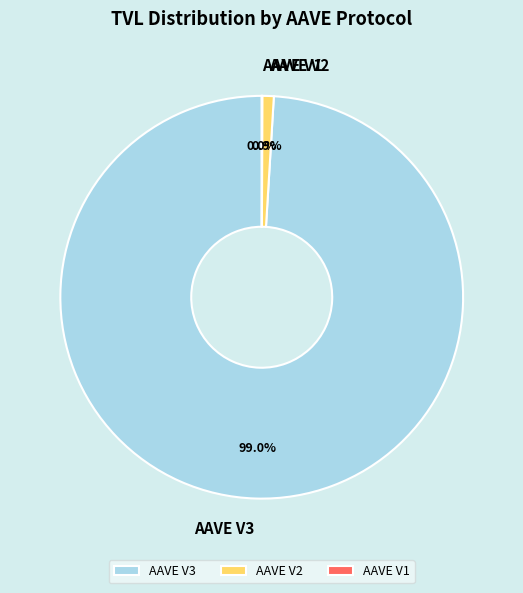

What portion of the pie excludes AAVE V2?

99.1%